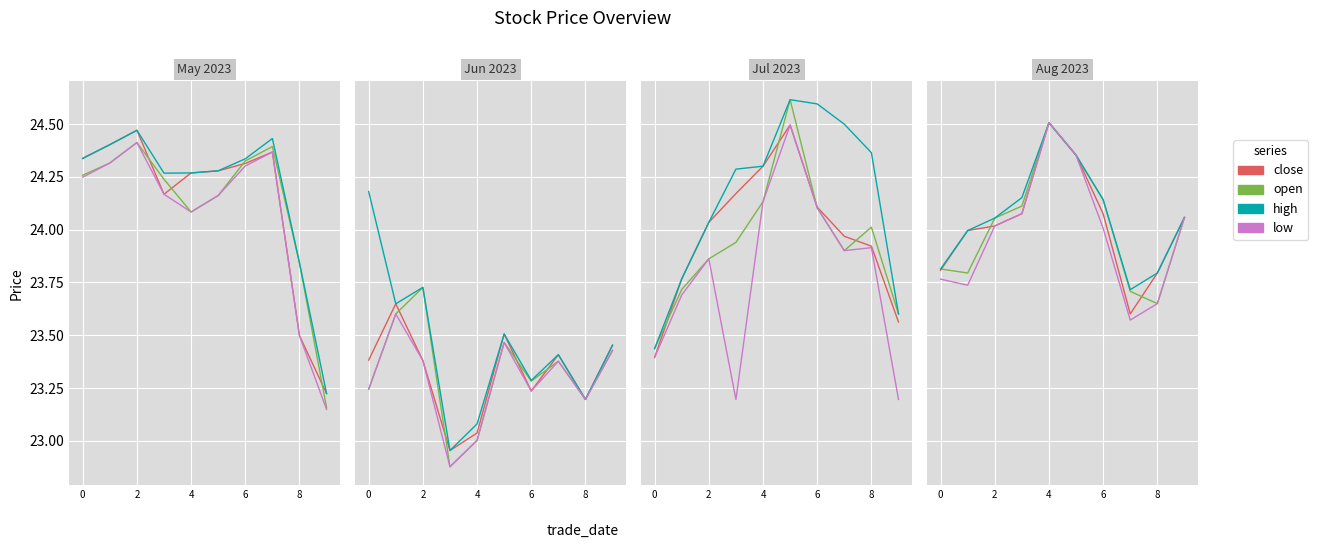

The value of low at 9 is 42.5. True or false?

False